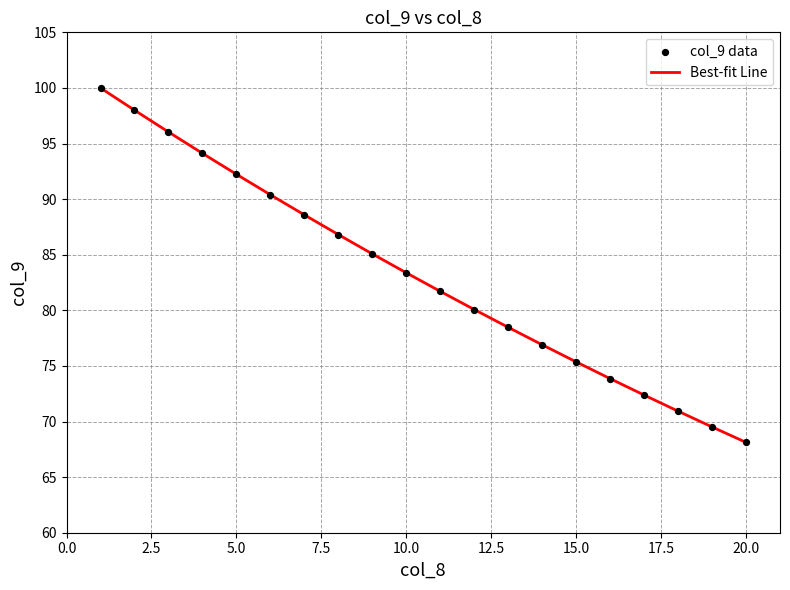

What is the minimum value shown in the chart?

68.1